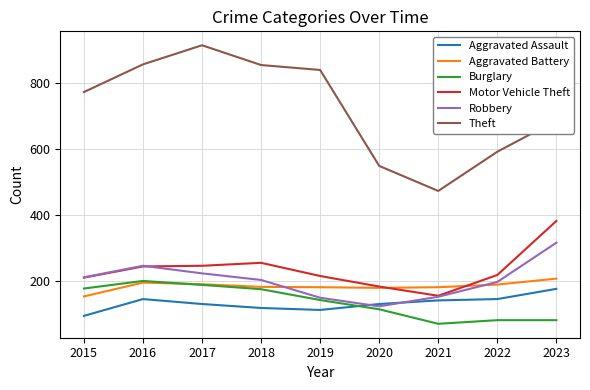

True or false: Theft and Burglary cross at least once.

False